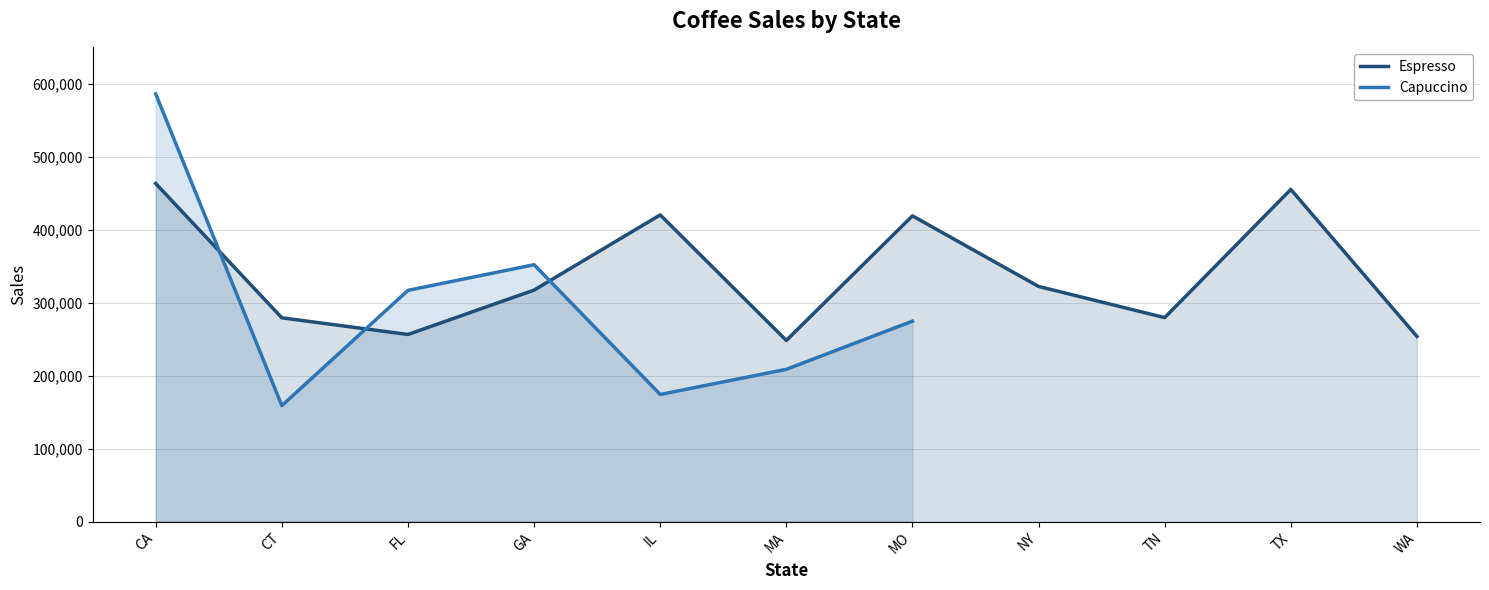

Reading left to right, extract all data points from this chart.

463474	279373	256539	317389	420439	248356	419143	322378	279644	455365	253871